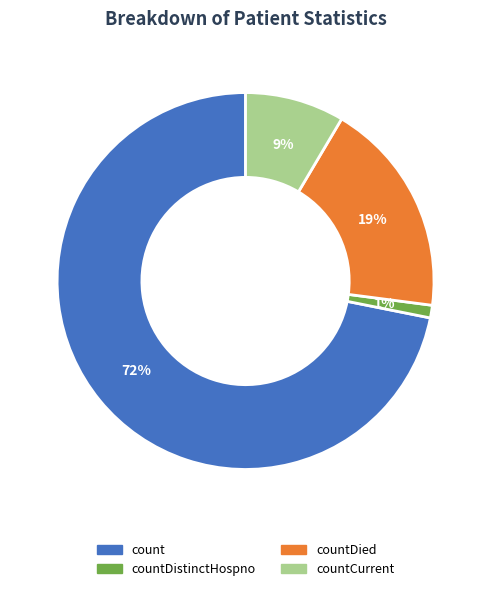

Is there a majority slice in this chart?

Yes